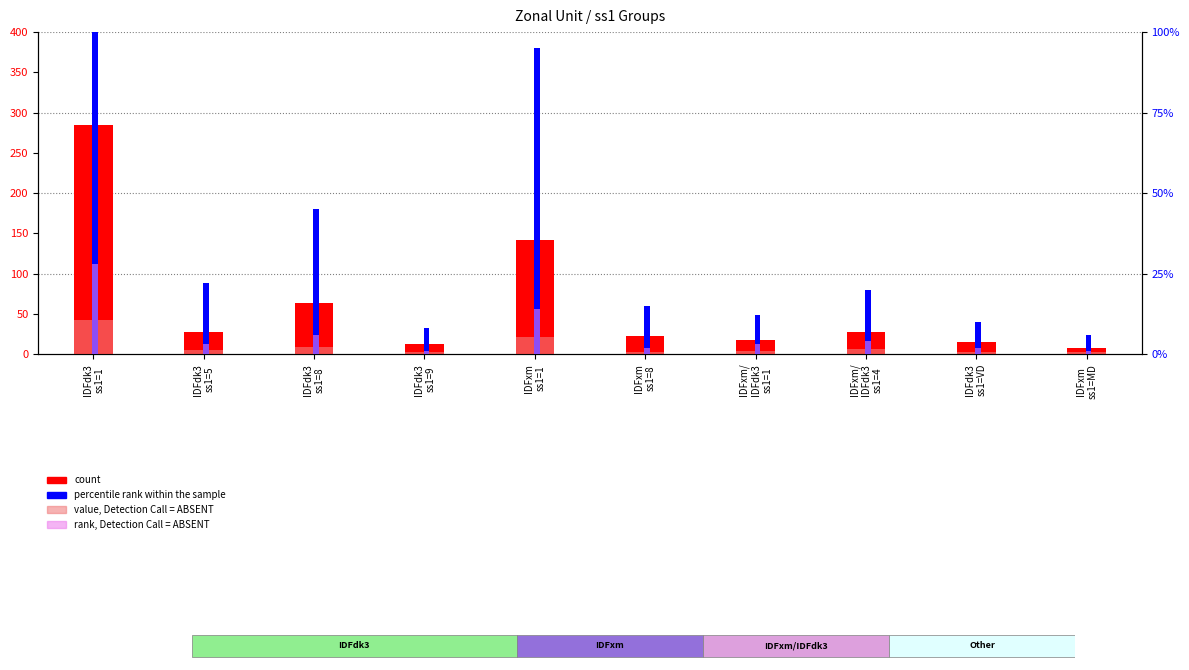

How many data points does each series have?

10